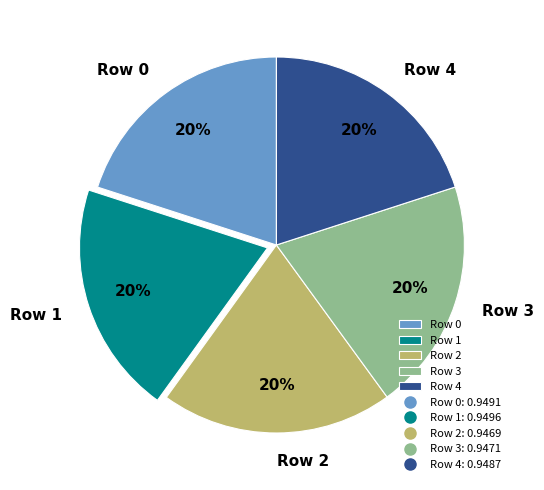

Is the sum of Row 1 and Row 2 greater than half?

No